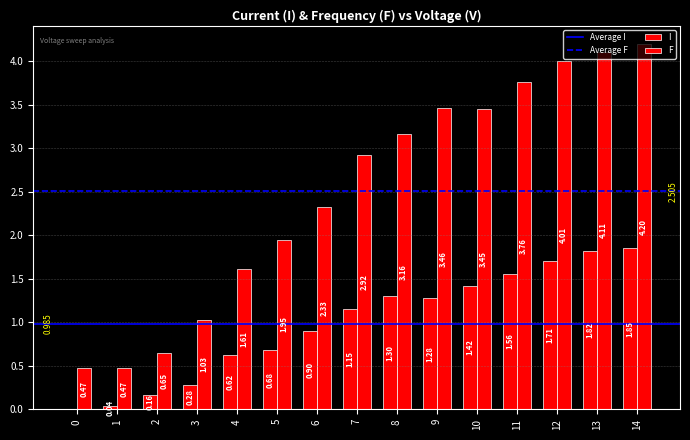

Are the bars horizontal?

No